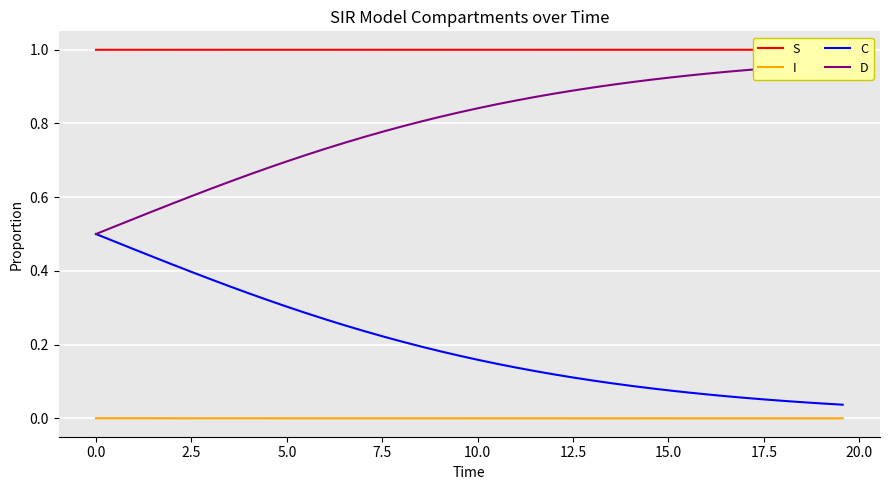

What is the difference between the maximum and minimum values in the C series?

0.5